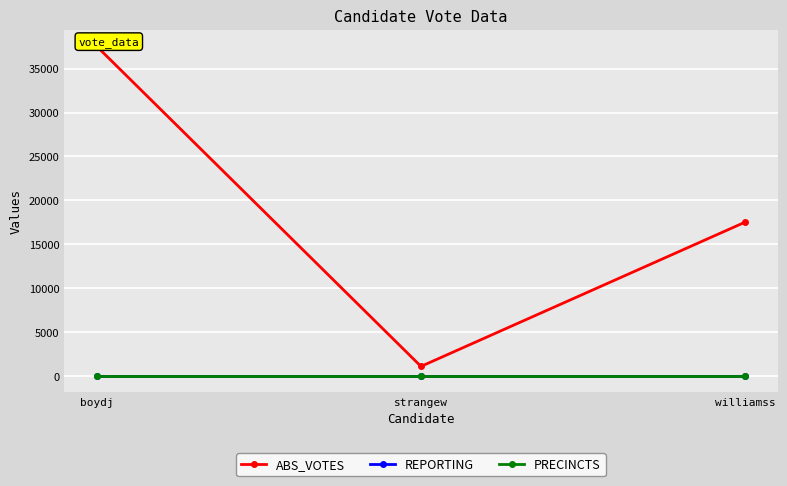

At which label does REPORTING reach its peak?

boydj